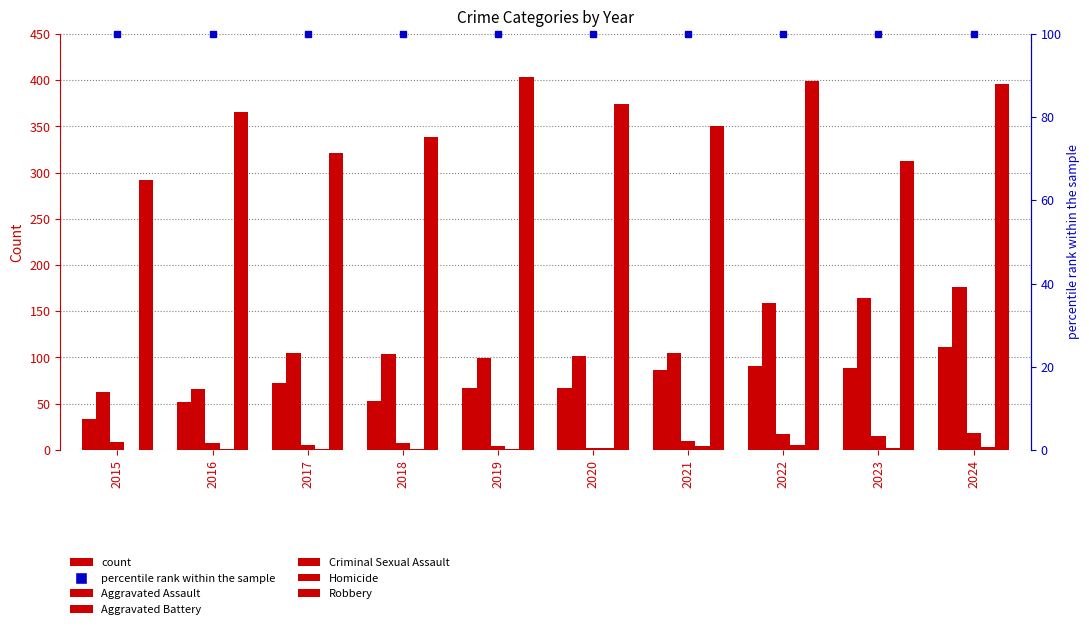

Which series has the widest spread of values?

Aggravated Battery